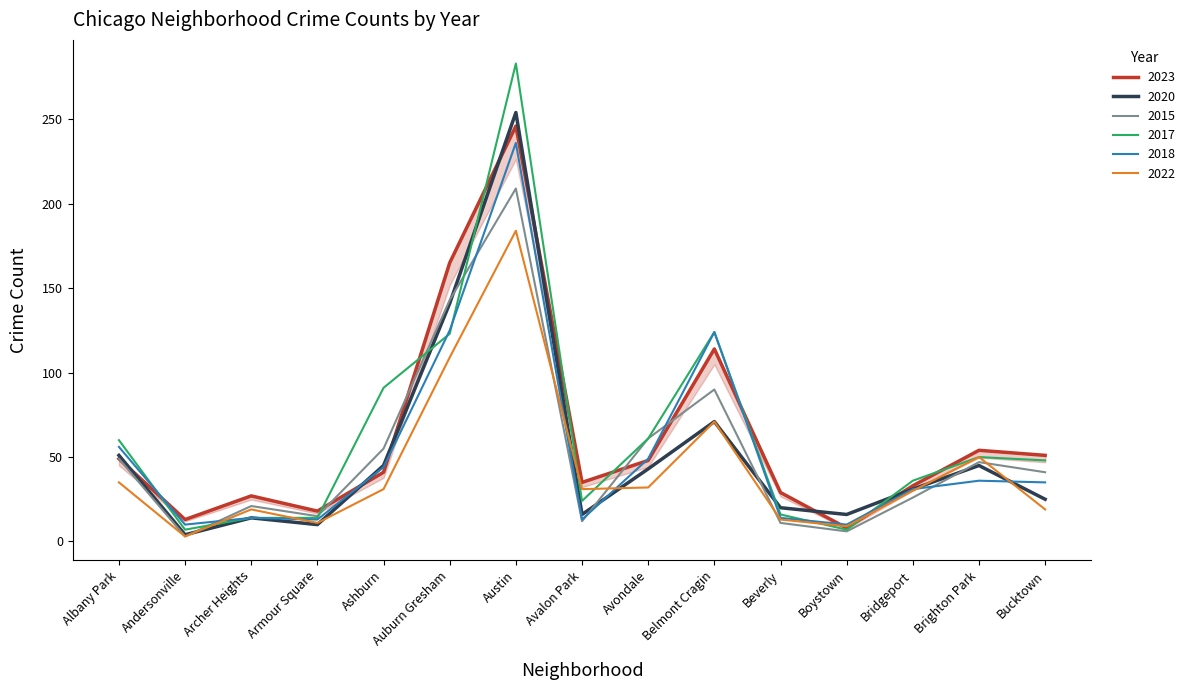

How many interior local peaks does the 2020 series have?

4